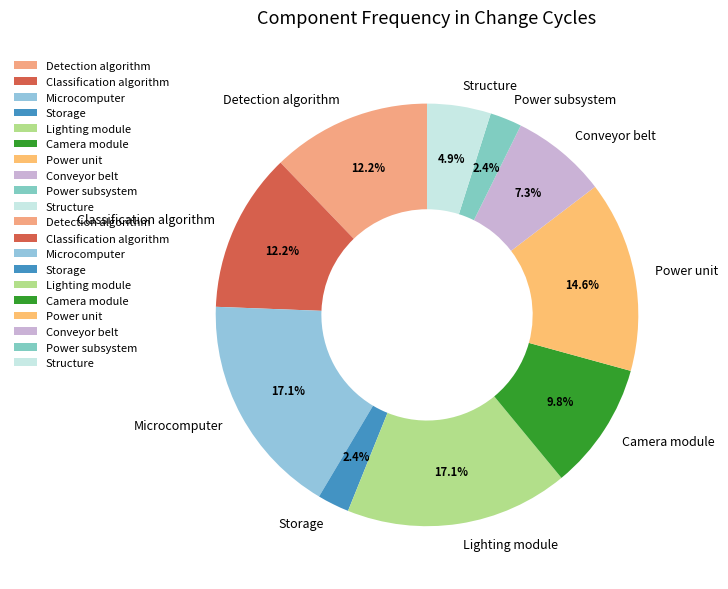

Does Power unit represent more than half of the total?

No